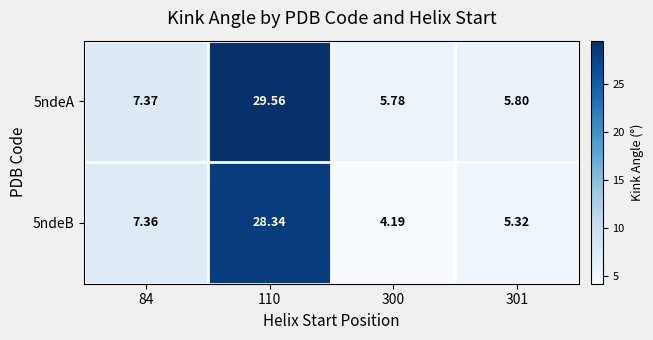

Is the value of 5ndeB at 84 greater than the value of 5ndeA at 84?

No